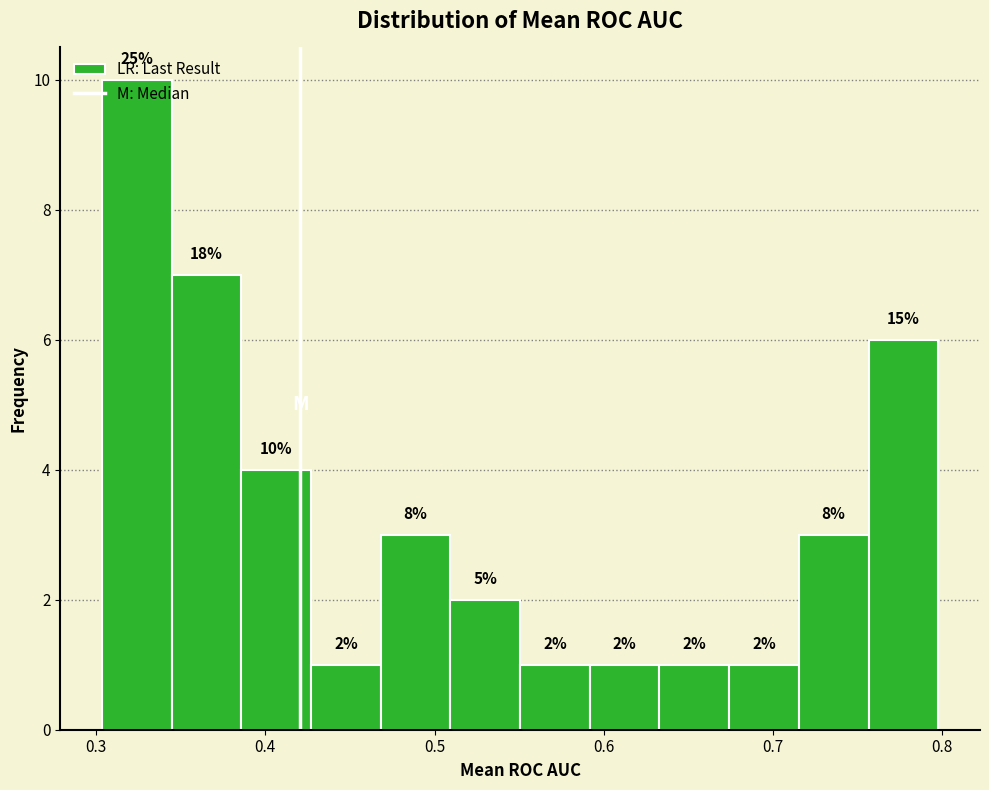

Over which range of the x-axis is the bar tallest?

0.30 to 0.34